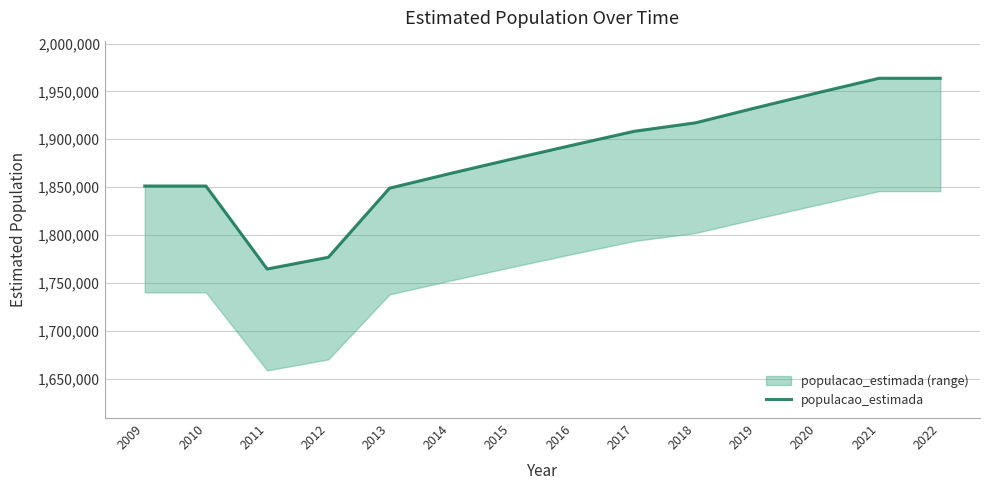

At which category does the chart reach its minimum across all series?

2011